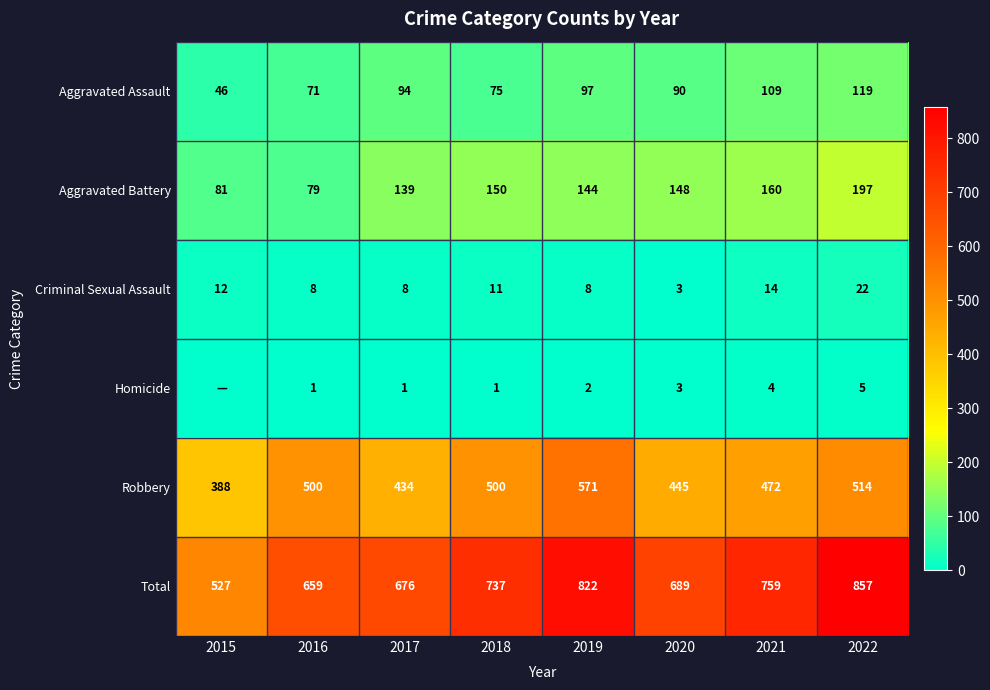

What is the difference between the Robbery values at 2015 and 2017?

46